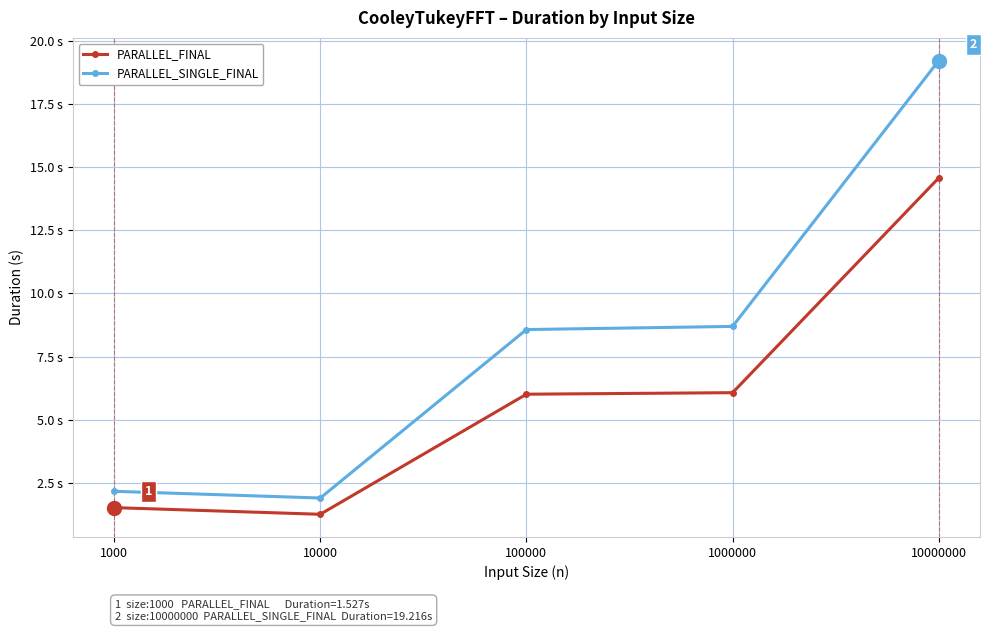

Reading left to right, extract all data points from this chart.

PARALLEL_FINAL: 1000=1.5	10000=1.3	100000=6.0	1000000=6.1	10000000=14.6
PARALLEL_SINGLE_FINAL: 1000=2.2	10000=1.9	100000=8.6	1000000=8.7	10000000=19.2